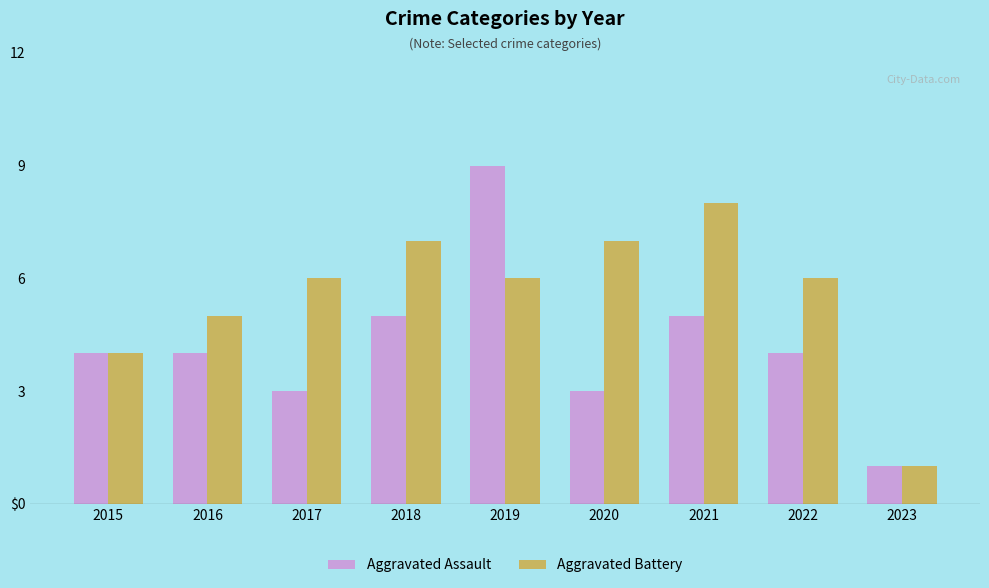

What is the average value of the Aggravated Battery series?

6